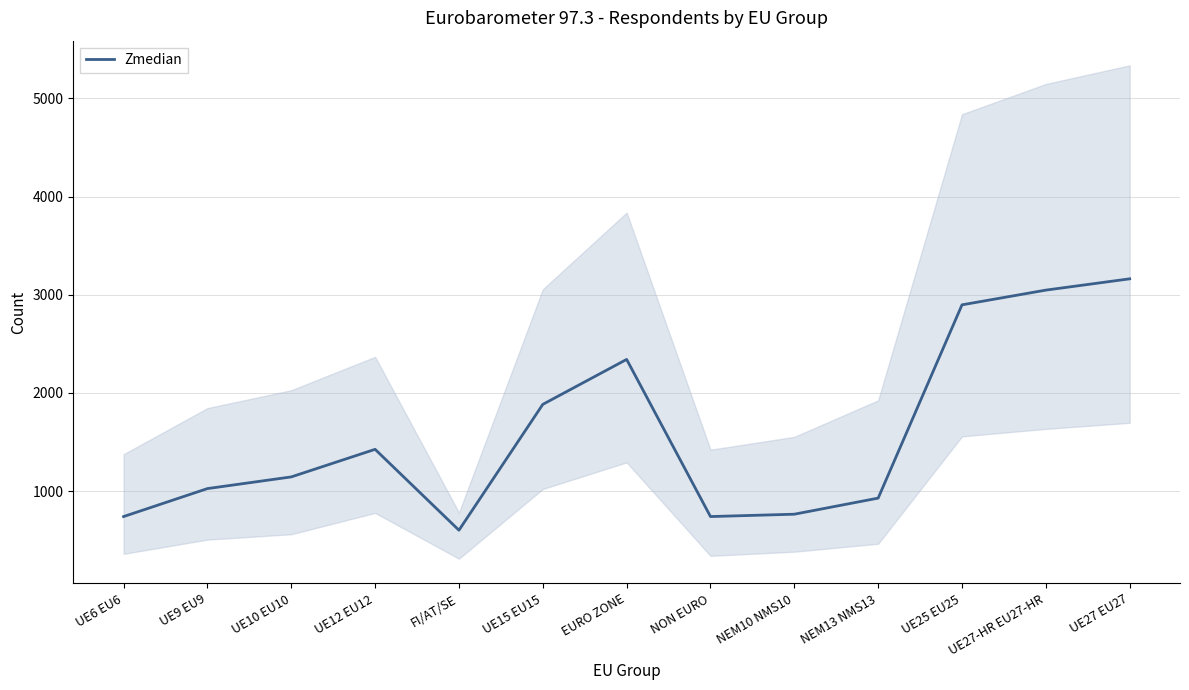

What is the label of the 6th point from the left?

UE15 EU15